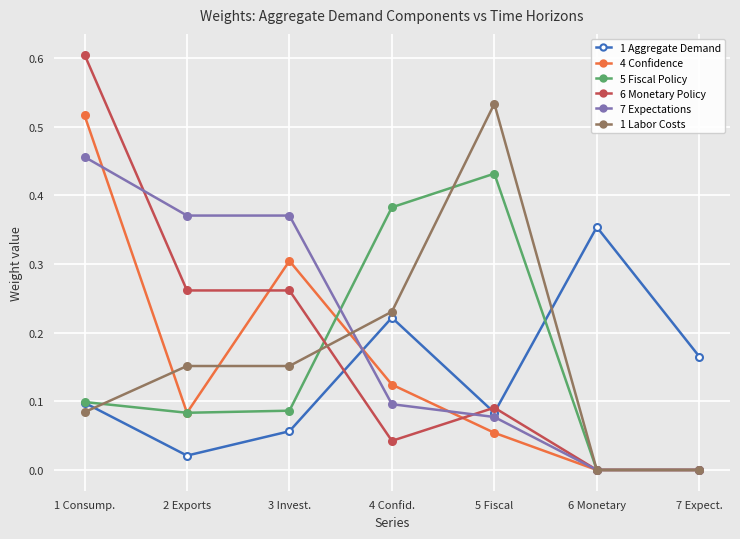

True or false: 7 Expectations has more than 2 points higher than both neighbors.

False